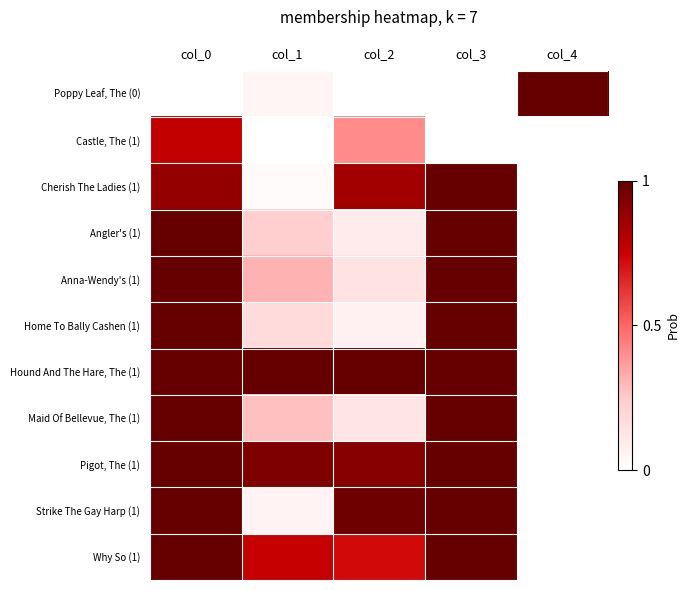

Which series changed the most between col_0 and col_2?

Home To Bally Cashen (1)